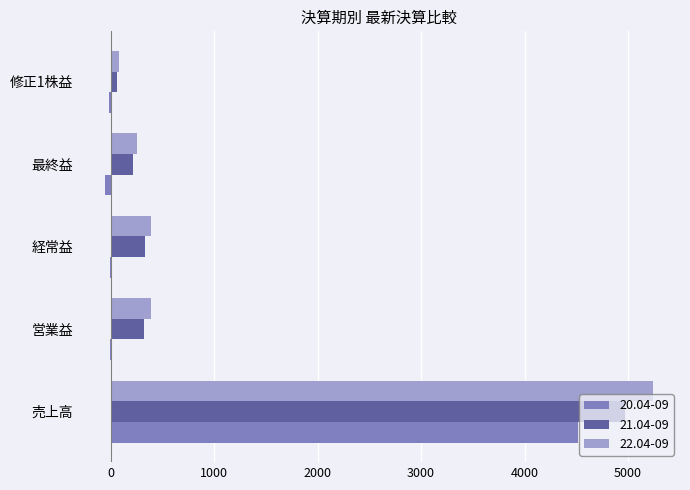

What is the sum of all 21.04-09 values?

5906.1